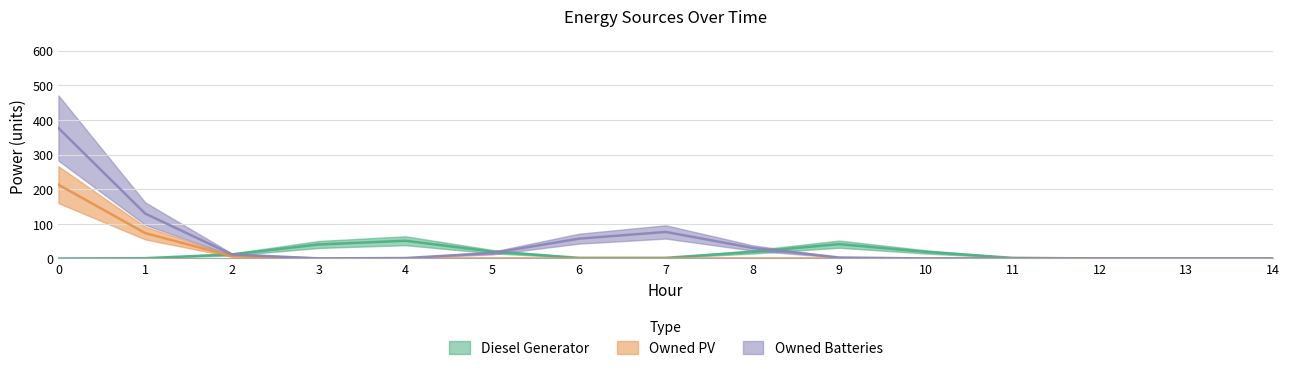

Rank the series by their average value, from lowest to highest.

Diesel Generator, Owned PV, Owned Batteries